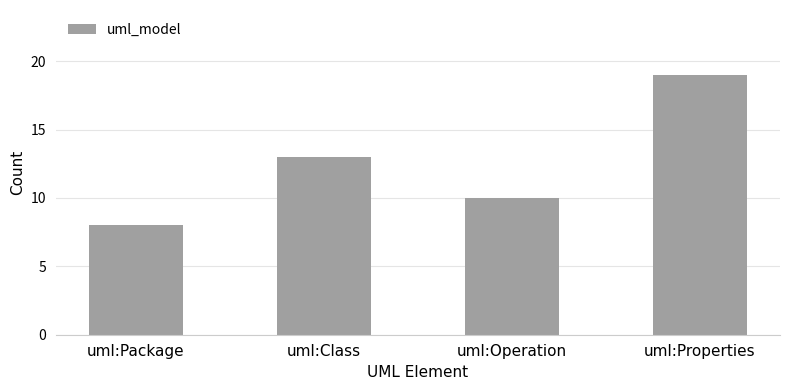

Approximately how many times larger is the value at uml:Properties compared to uml:Operation?

1.9